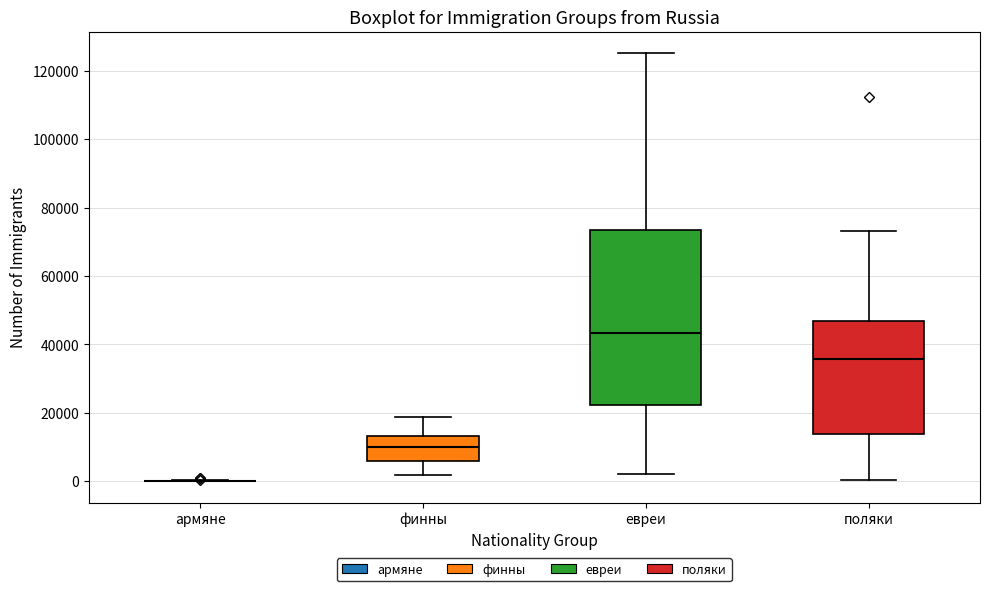

Comparing the boxes themselves (not the whiskers), which one is the tallest?

евреи